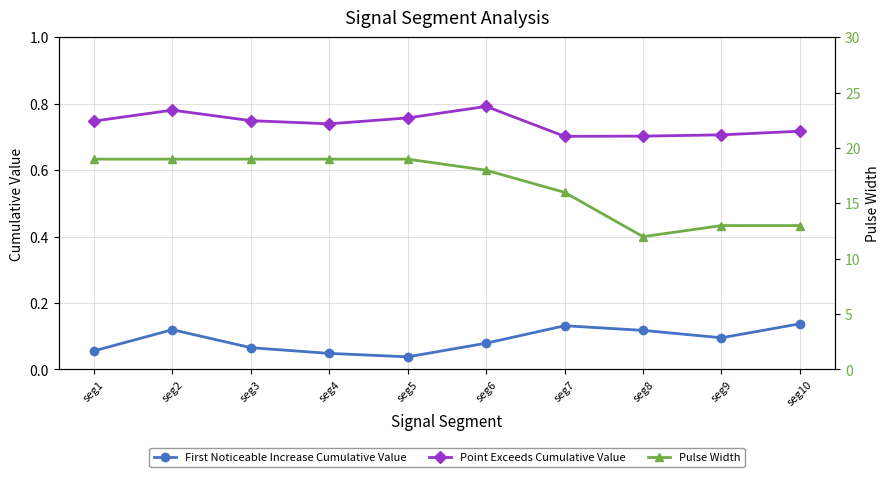

Which series has the largest total across all categories?

Pulse_Width